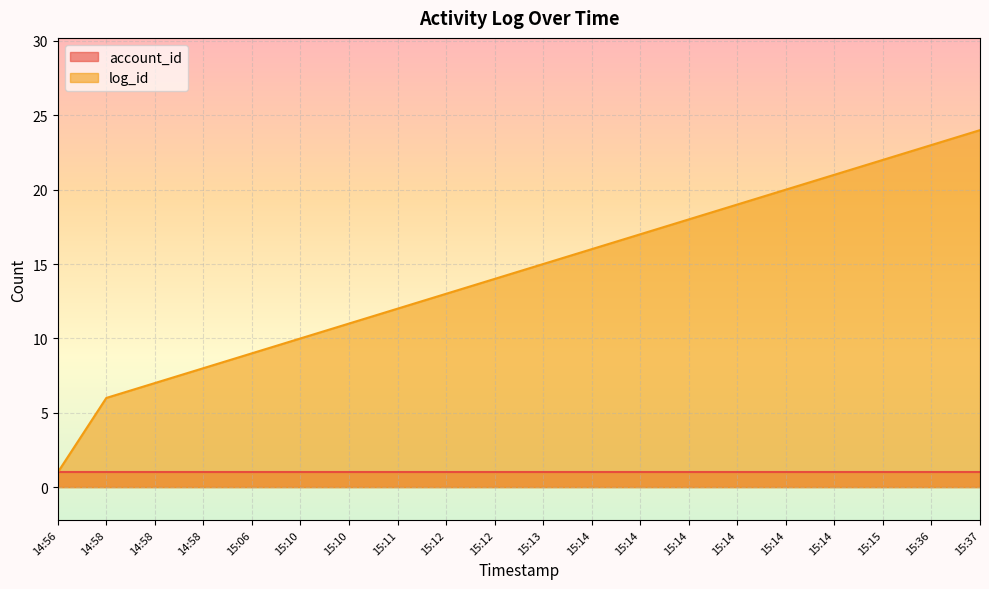

What value does the data have at 15:14?

16